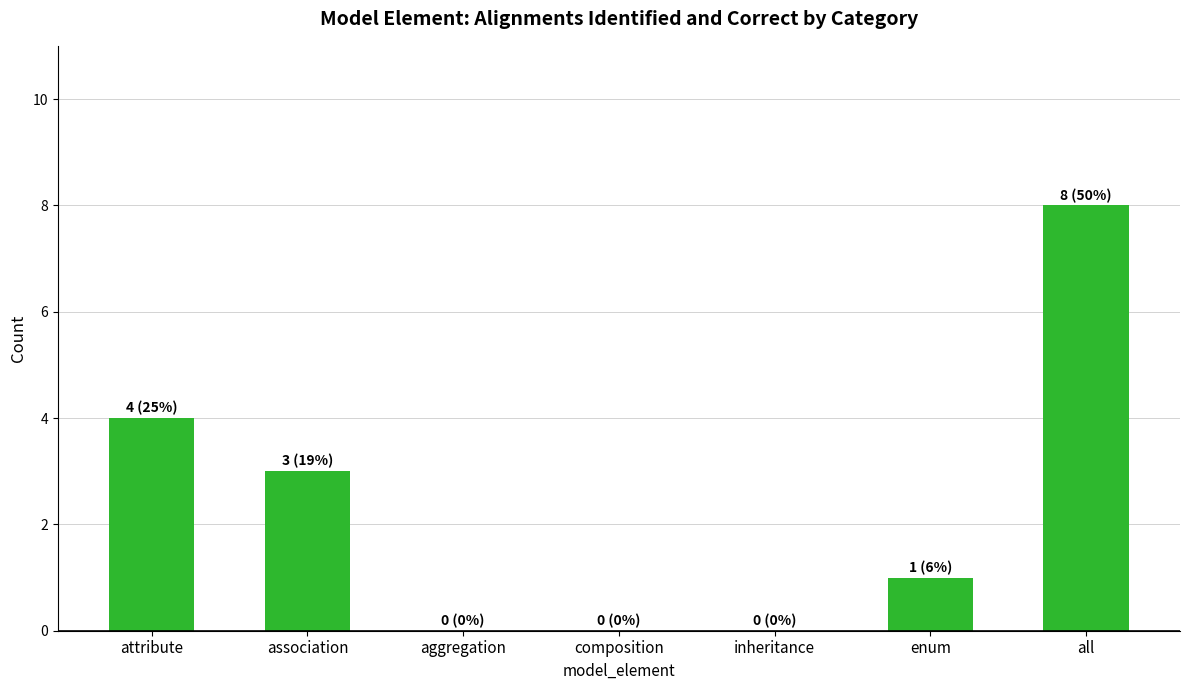

What is the greatest value displayed?

8